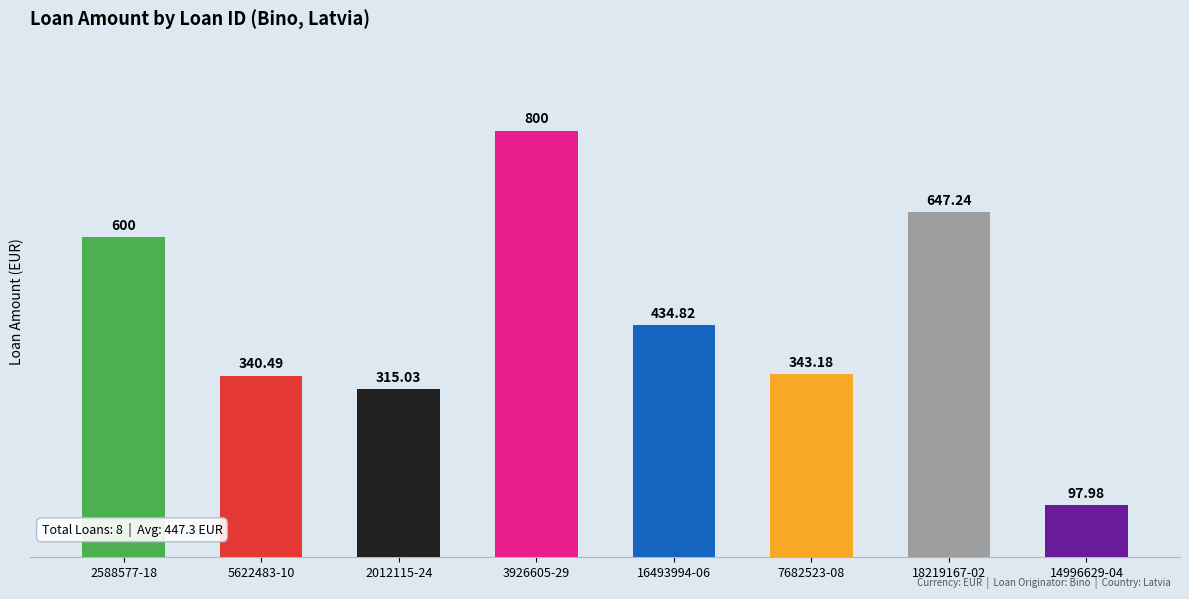

What is the sum of the values at 7682523-08 and 14996629-04?

441.2